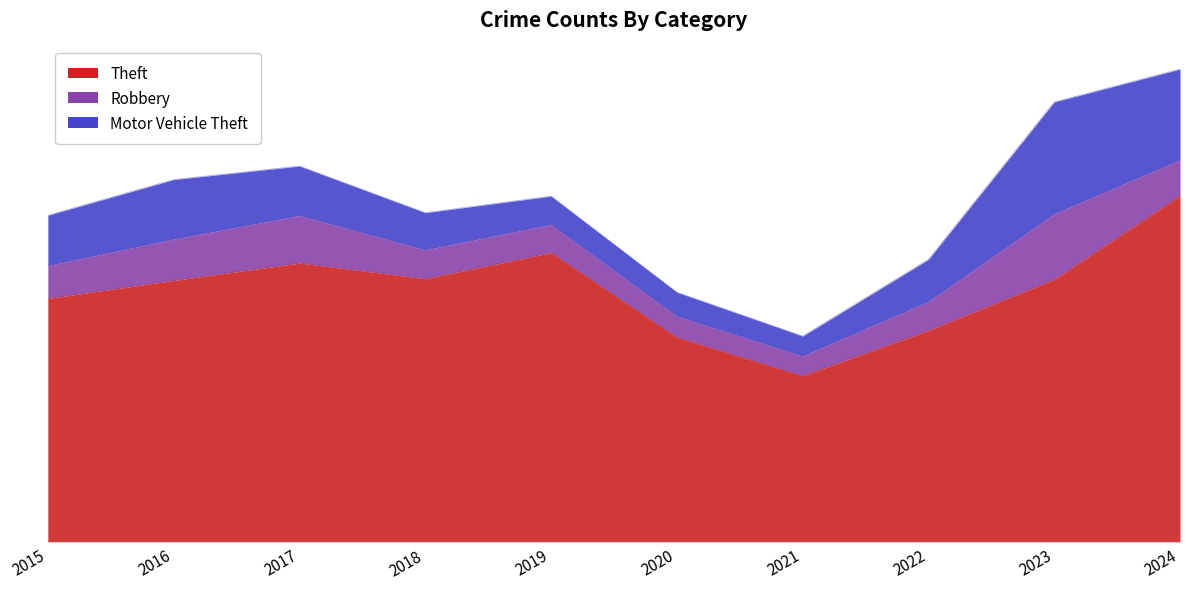

True or false: Motor Vehicle Theft and Robbery intersect in this chart.

False